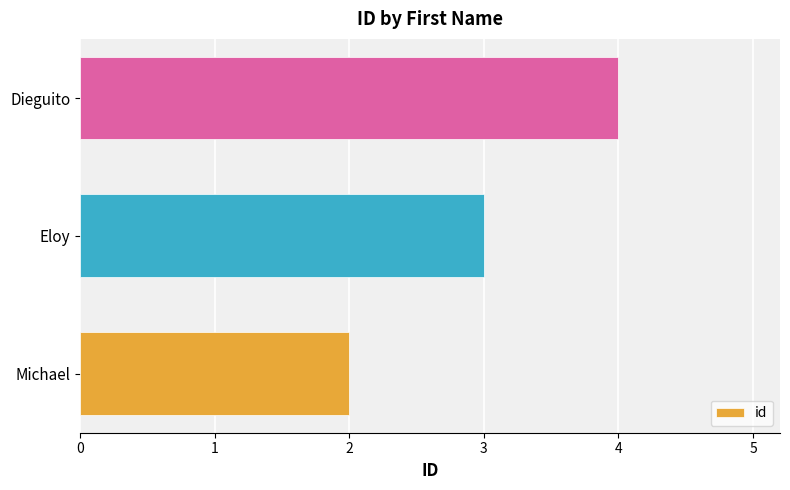

The value at Eloy is 1. True or false?

False